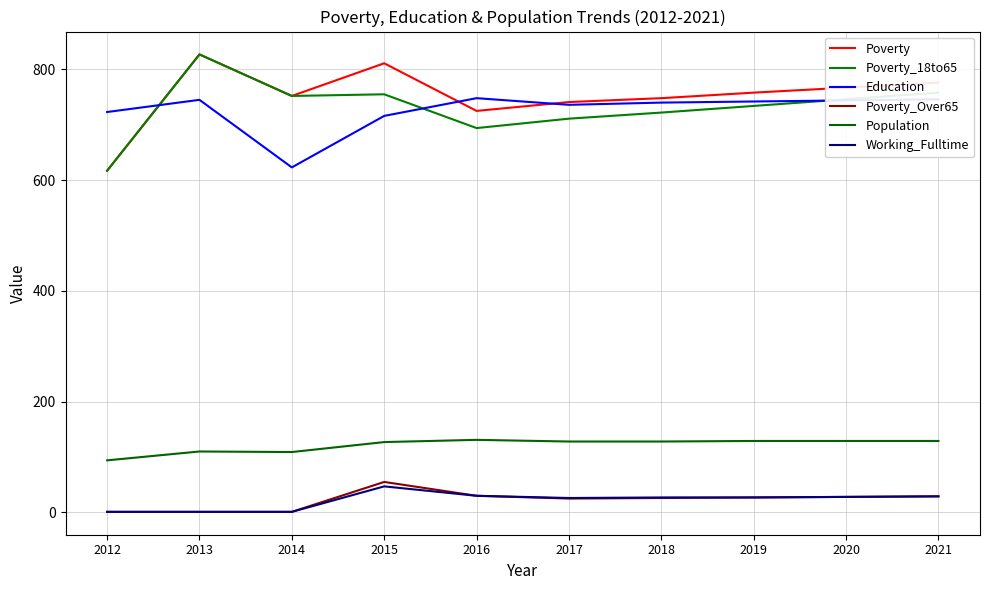

At which label does Poverty reach its minimum?

2012